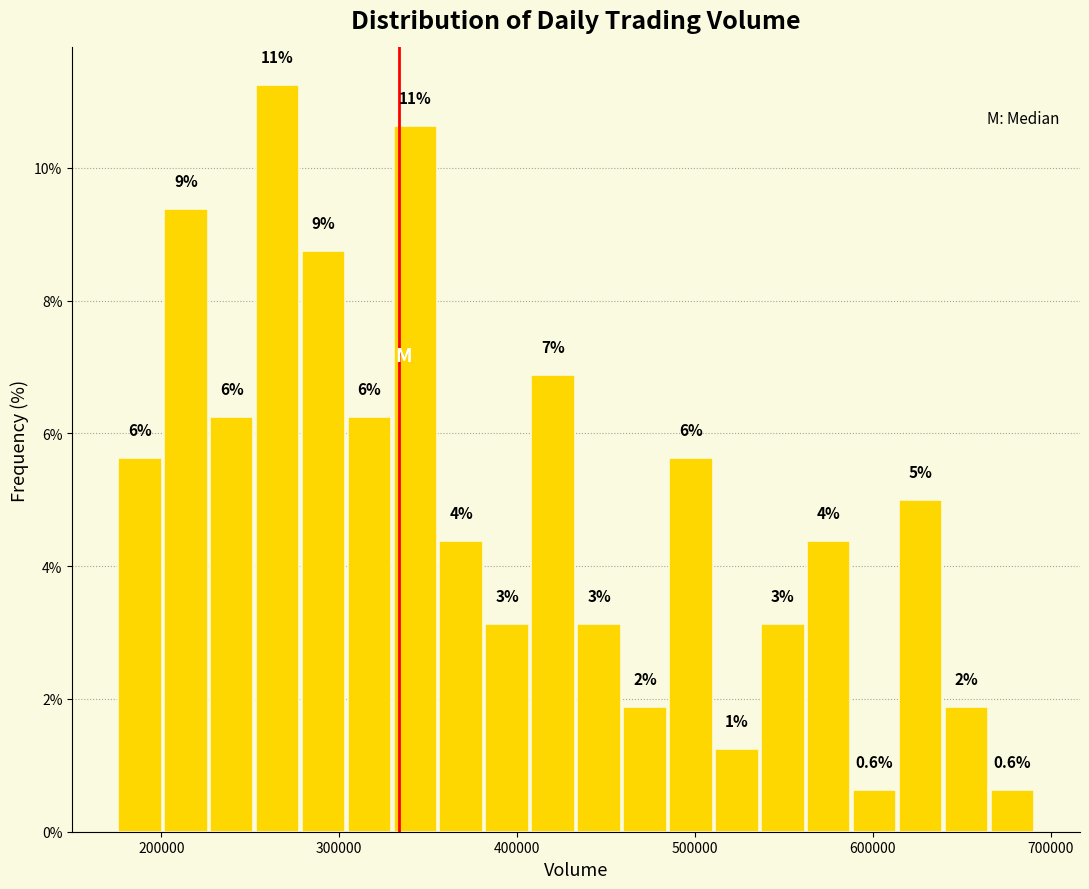

Around what value on the x-axis is the tallest bar? Give the approximate position of its centre, as read against the axis.

270000